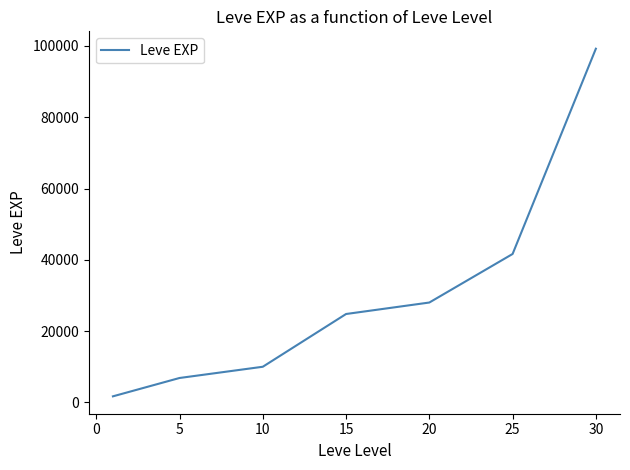

True or false: there are more than 1 points higher than both neighbors.

False